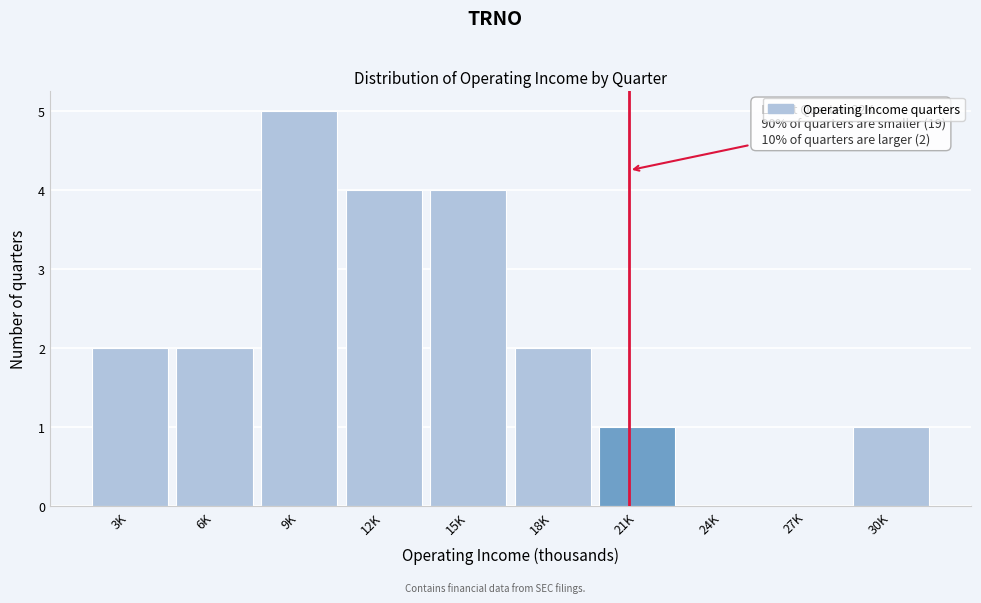

Reading left to right, extract all data points from this chart.

3K=2	6K=2	9K=5	12K=4	15K=4	18K=2	21K=1	24K=0	27K=0	30K=1